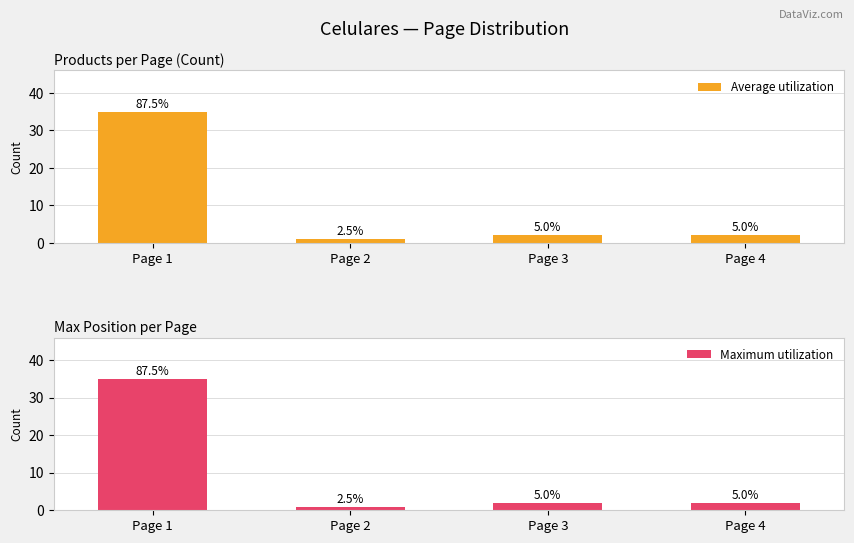

Reading right to left, transcribe all the data shown in this chart.

Average utilization: Page 4=2	Page 3=2	Page 2=1	Page 1=35
Maximum utilization: Page 4=2	Page 3=2	Page 2=1	Page 1=35